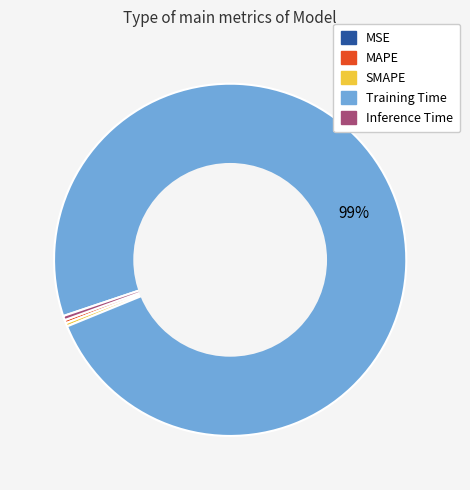

To the nearest percent, what is the average slice percentage?

20%